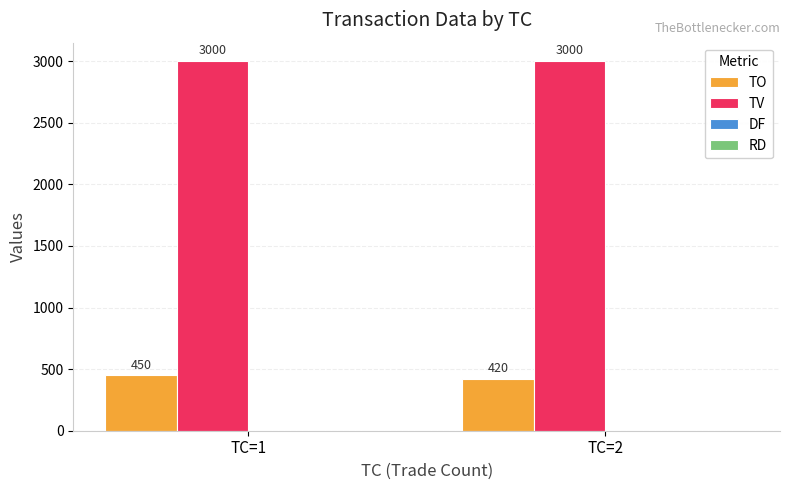

Rank the categories by TO value from lowest to highest.

TC=2, TC=1